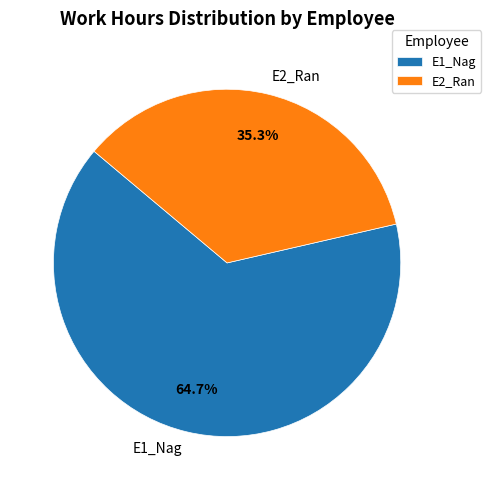

Which has a higher value, E2_Ran or E1_Nag?

E1_Nag